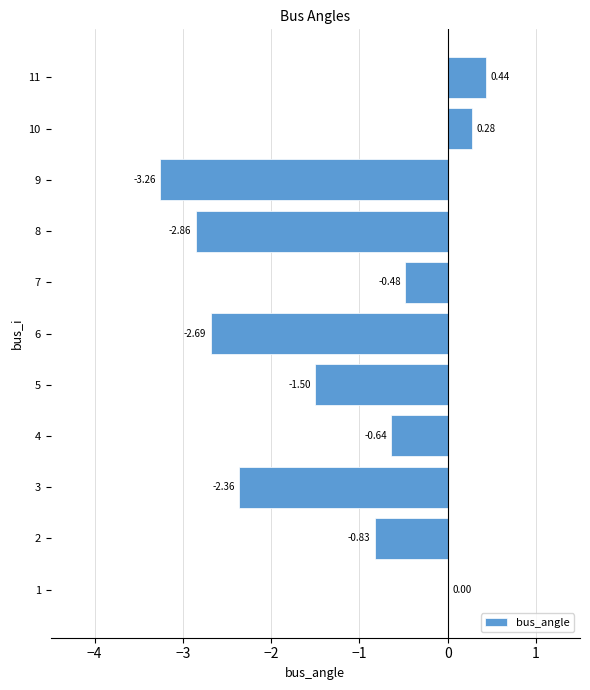

Which has a higher value, 6 or 4?

4